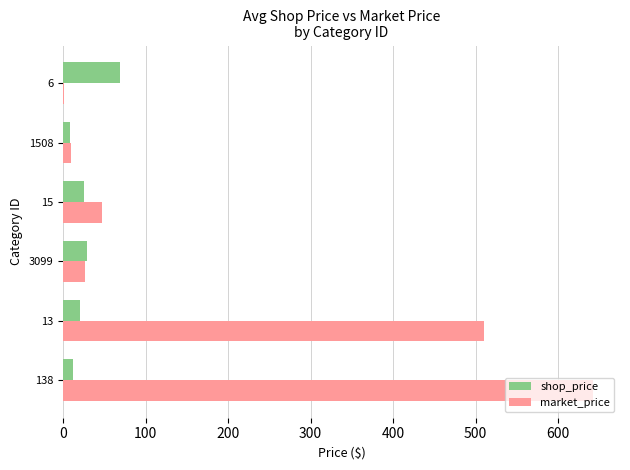

True or false: market_price has a value of 47.0 at 15.

True